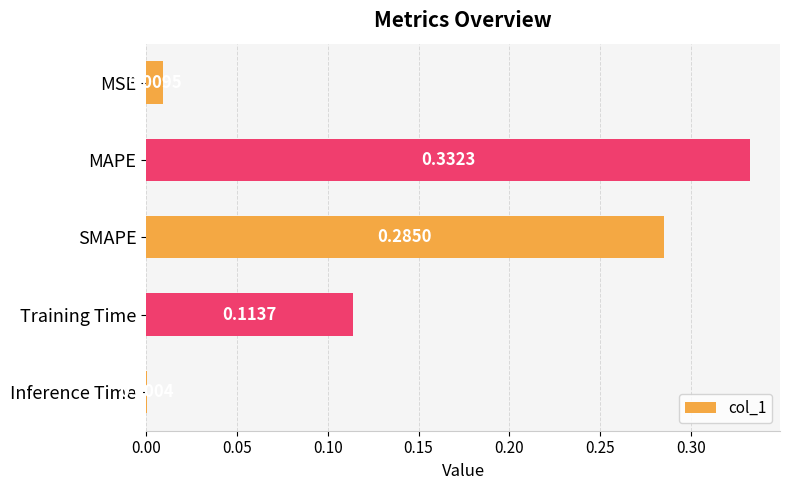

What is the change in value from MSE to SMAPE?

+0.3